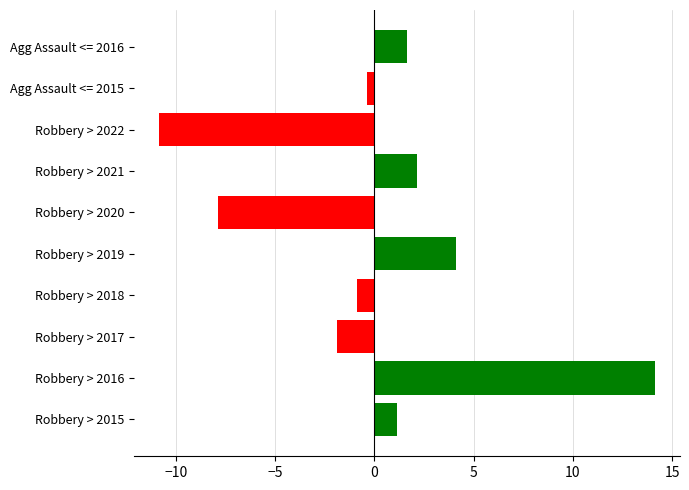

Rank the categories by value from lowest to highest.

Robbery > 2022, Robbery > 2020, Robbery > 2017, Robbery > 2018, Agg Assault <= 2015, Robbery > 2015, Agg Assault <= 2016, Robbery > 2021, Robbery > 2019, Robbery > 2016